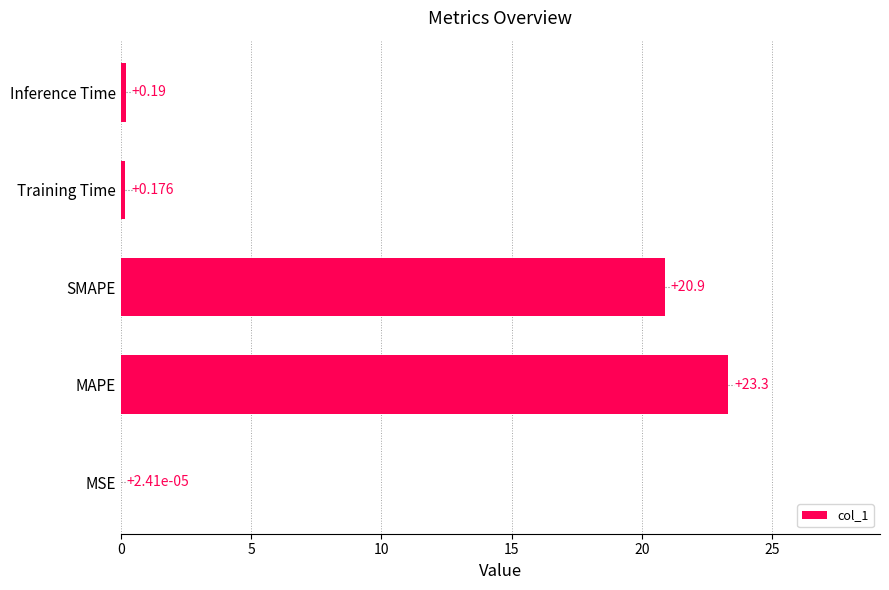

Between SMAPE and MAPE, which is larger?

MAPE